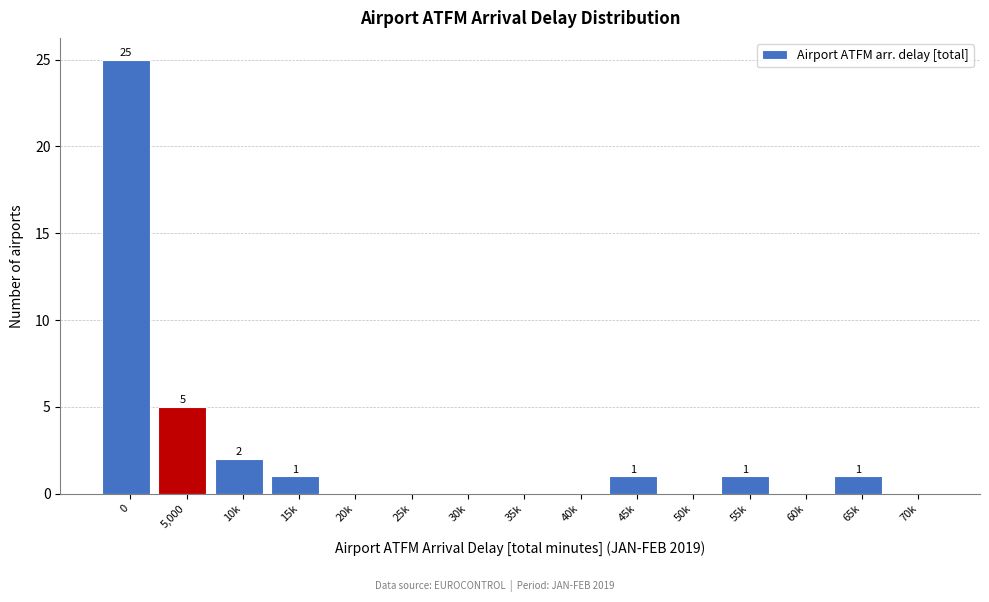

Reading left to right, transcribe all the data shown in this chart.

0=25	5,000=5	10k=2	15k=1	20k=0	25k=0	30k=0	35k=0	40k=0	45k=1	50k=0	55k=1	60k=0	65k=1	70k=0